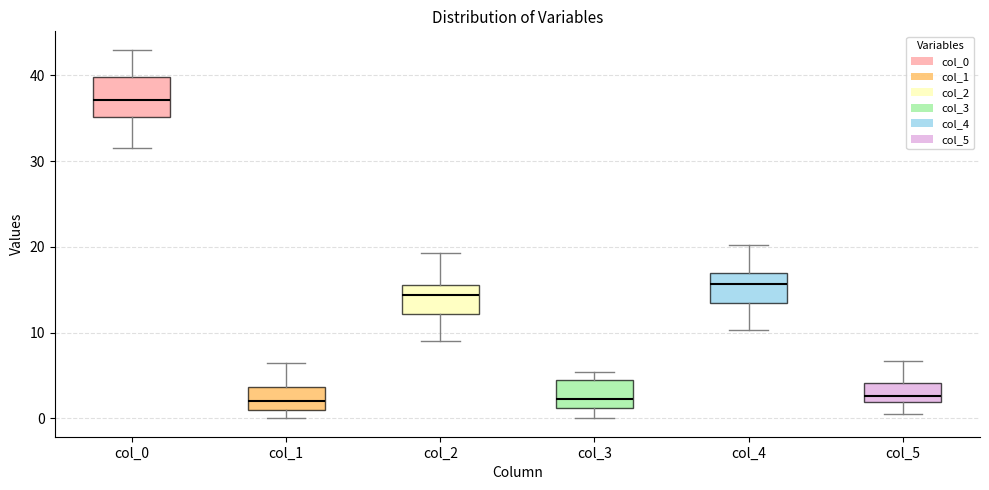

Which box is the tallest, from its lower edge to its upper edge?

col_0